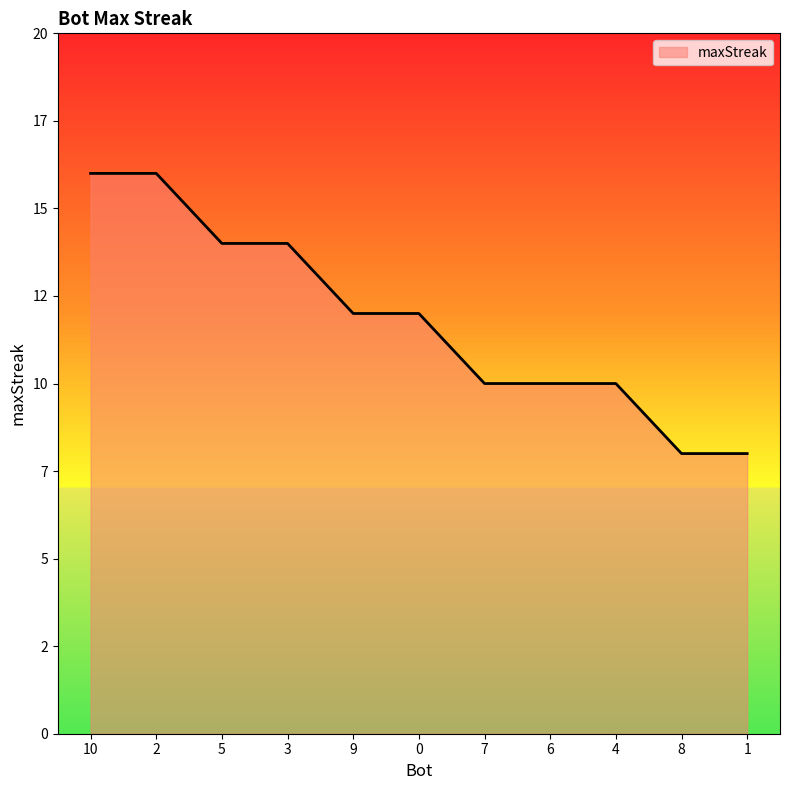

Is this an area chart (filled region under the line)?

Yes